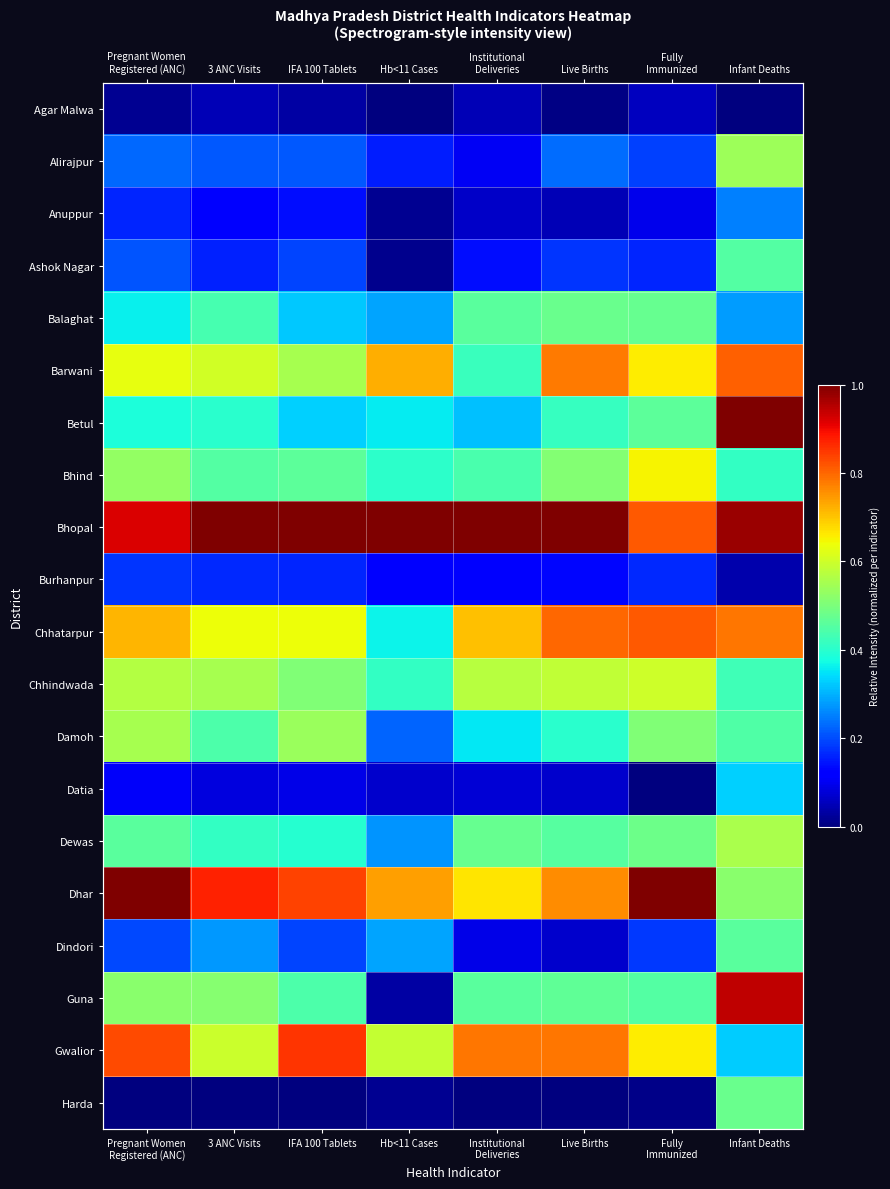

What is the sum of all Dewas values?

3.5